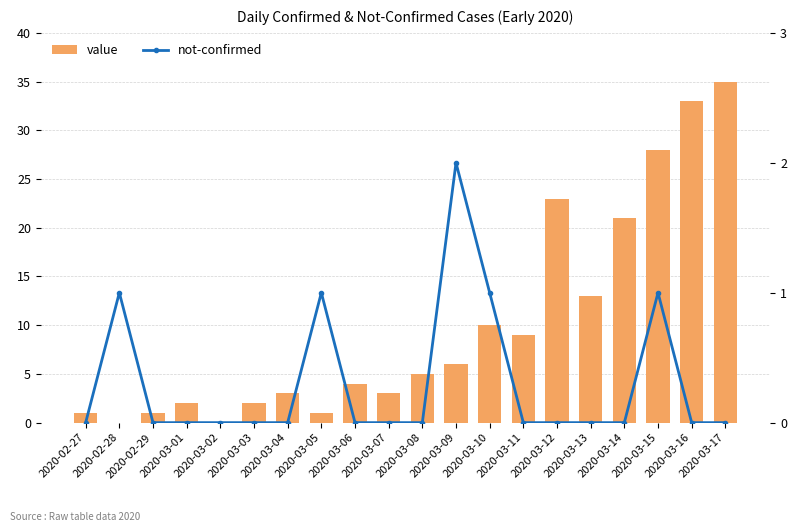

Reading right to left, what are all the values shown in this chart?

value: 35	33	28	21	13	23	9	10	6	5	3	4	1	3	2	0	2	1	0	1
not-confirmed: 0	0	1	0	0	0	0	1	2	0	0	0	1	0	0	0	0	0	1	0